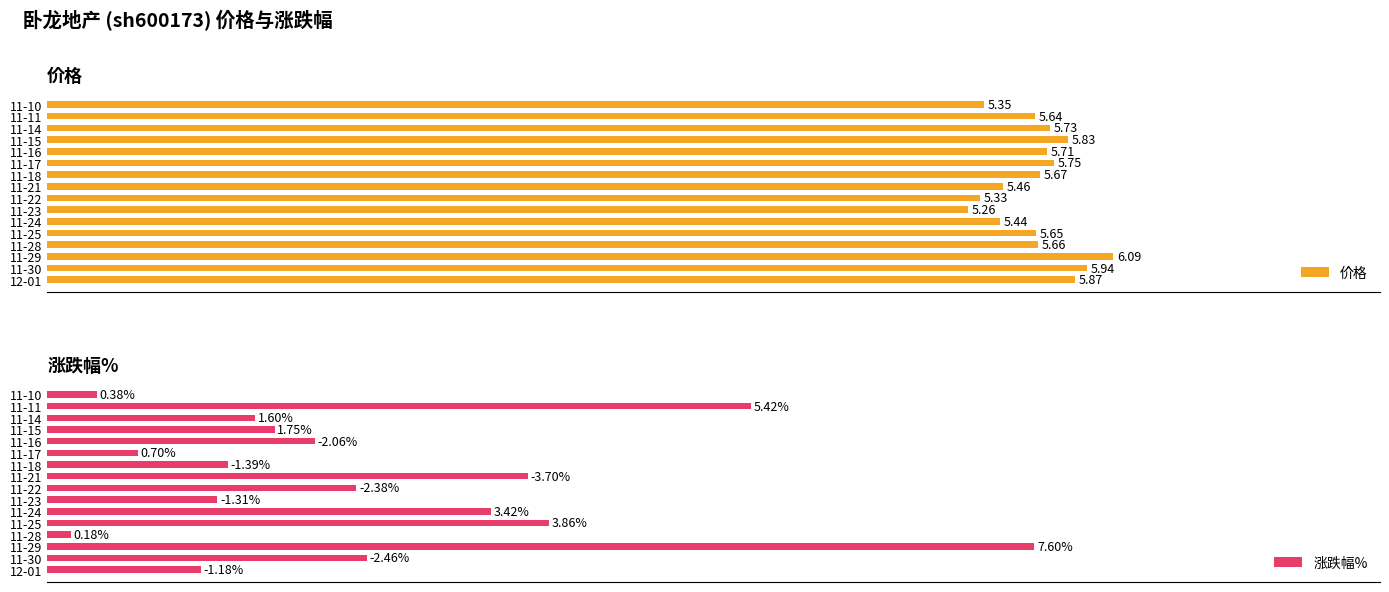

How many series are shown in this chart?

2